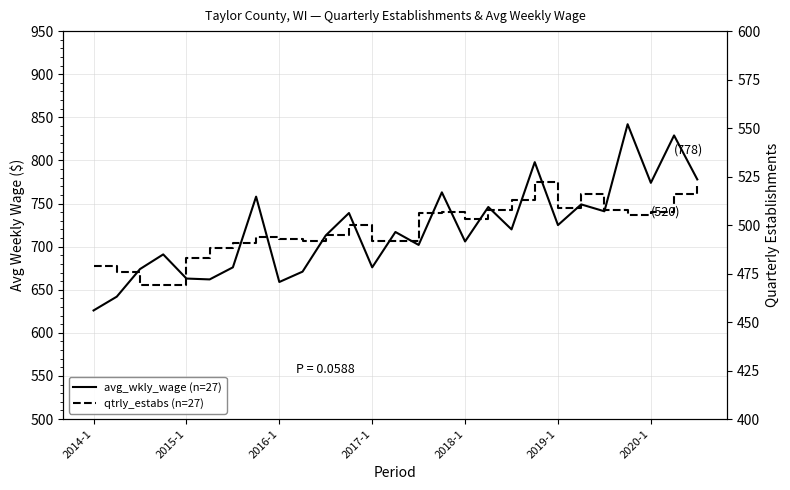

True or false: qtrly_estabs (n=27) and avg_wkly_wage (n=27) intersect in this chart.

False